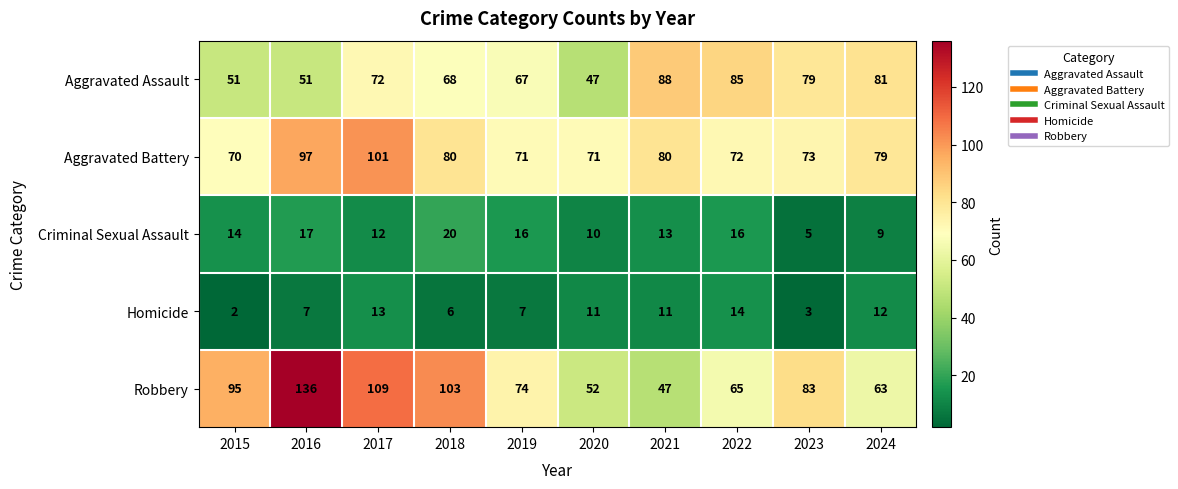

What is the difference between the Homicide values at 2018 and 2023?

3